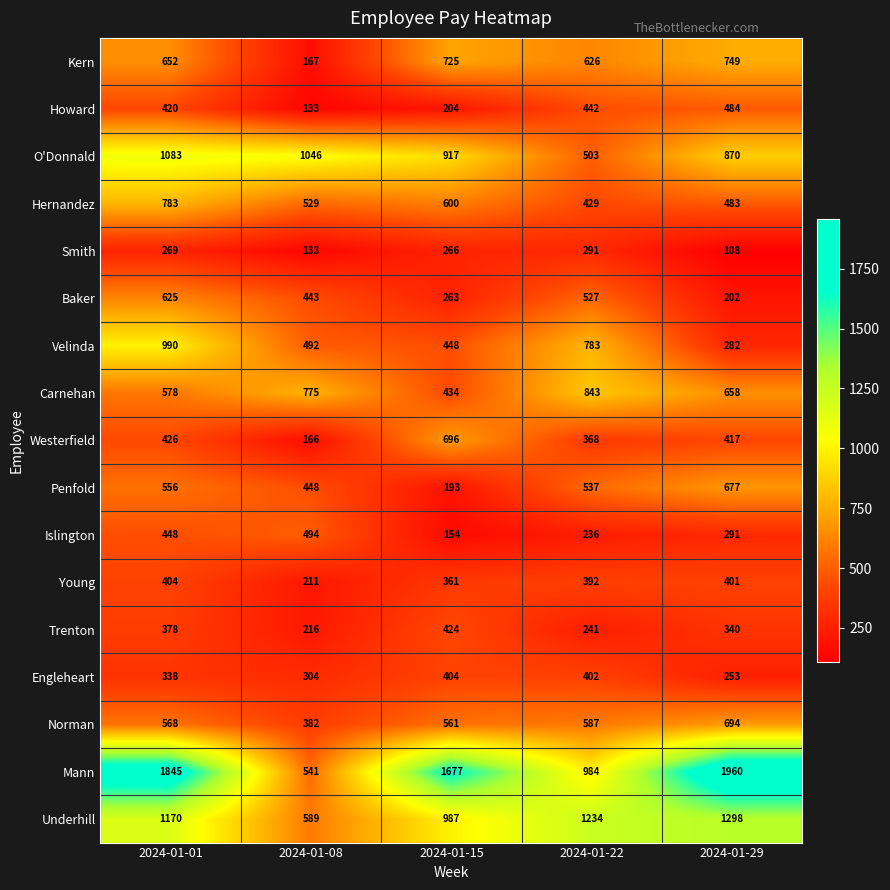

Which label corresponds to the largest value in the chart?

2024-01-29